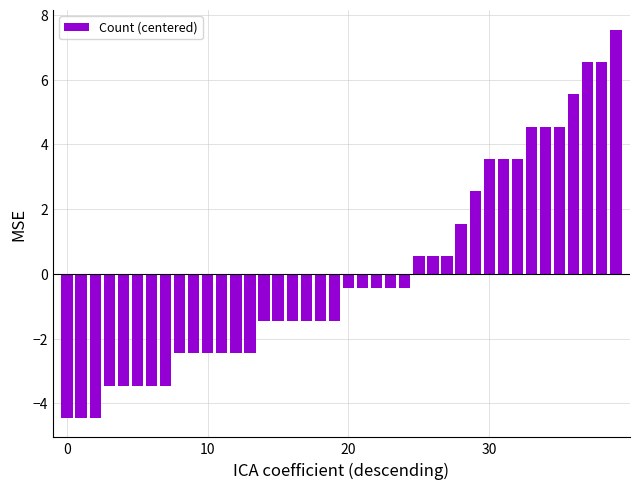

What is the difference between the maximum and minimum values?

12.0